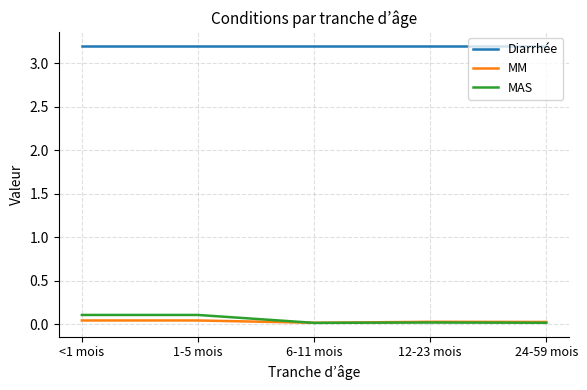

What is the maximum value shown in the chart?

3.2